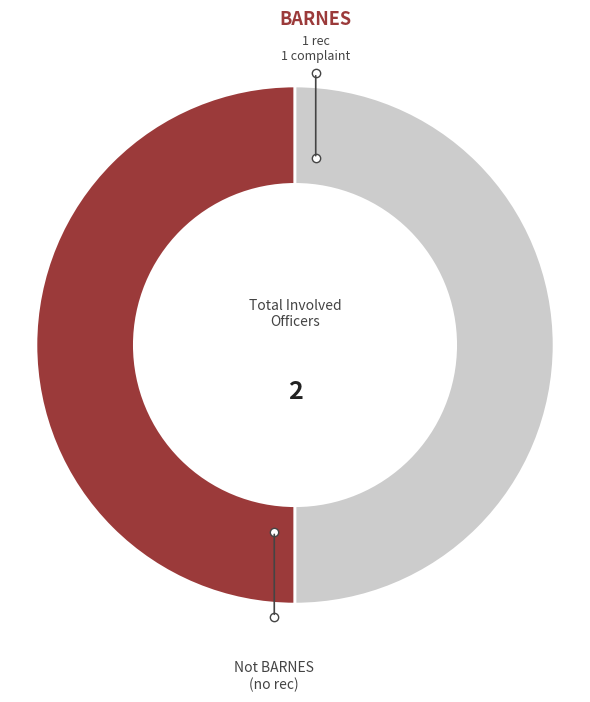

Count the number of slices in the pie.

2